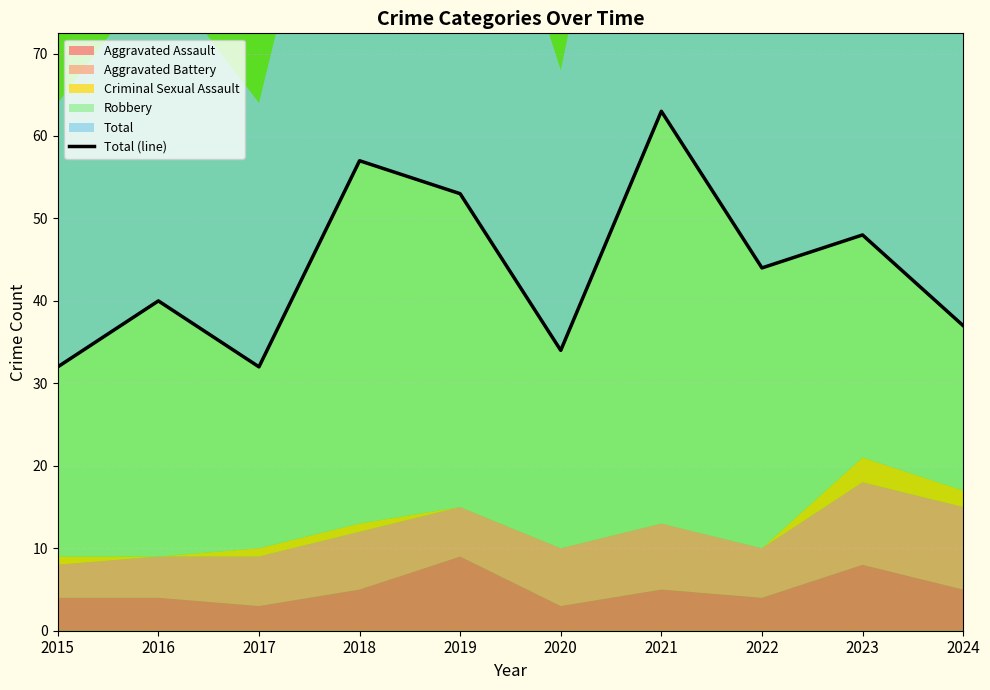

At which label does Aggravated Assault reach its peak?

2019